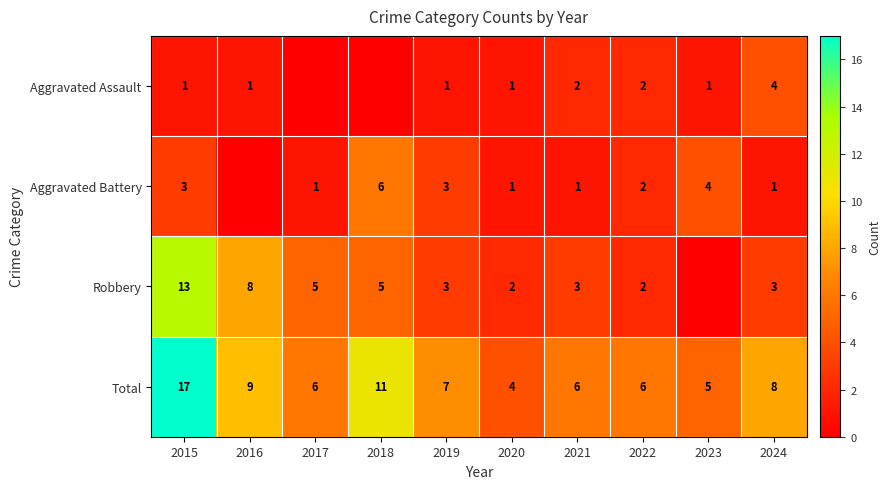

The Total series shows 5 at 2024. True or false?

False